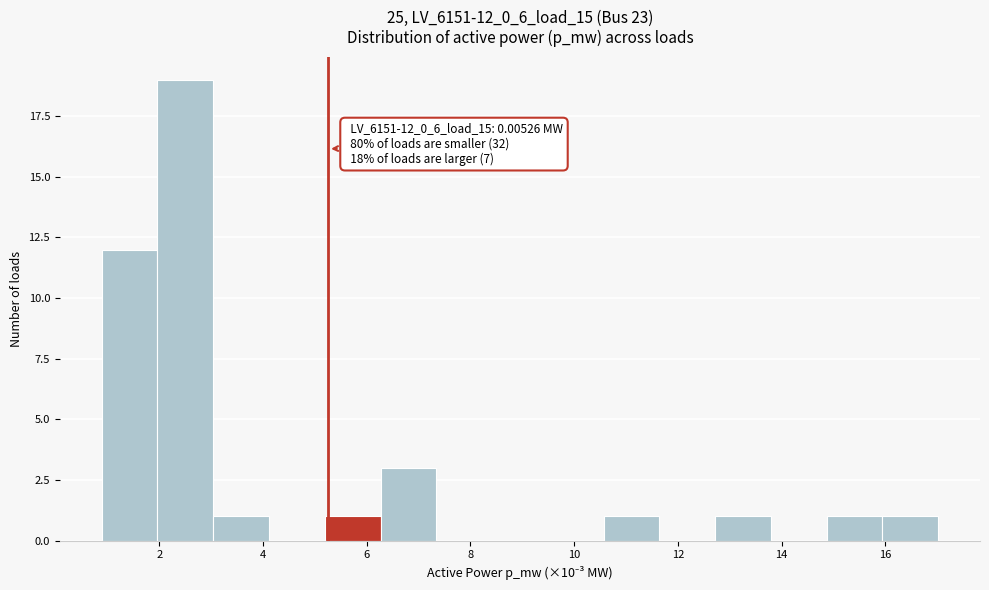

Which range on the x-axis has the tallest bar?

2.0 to 3.0